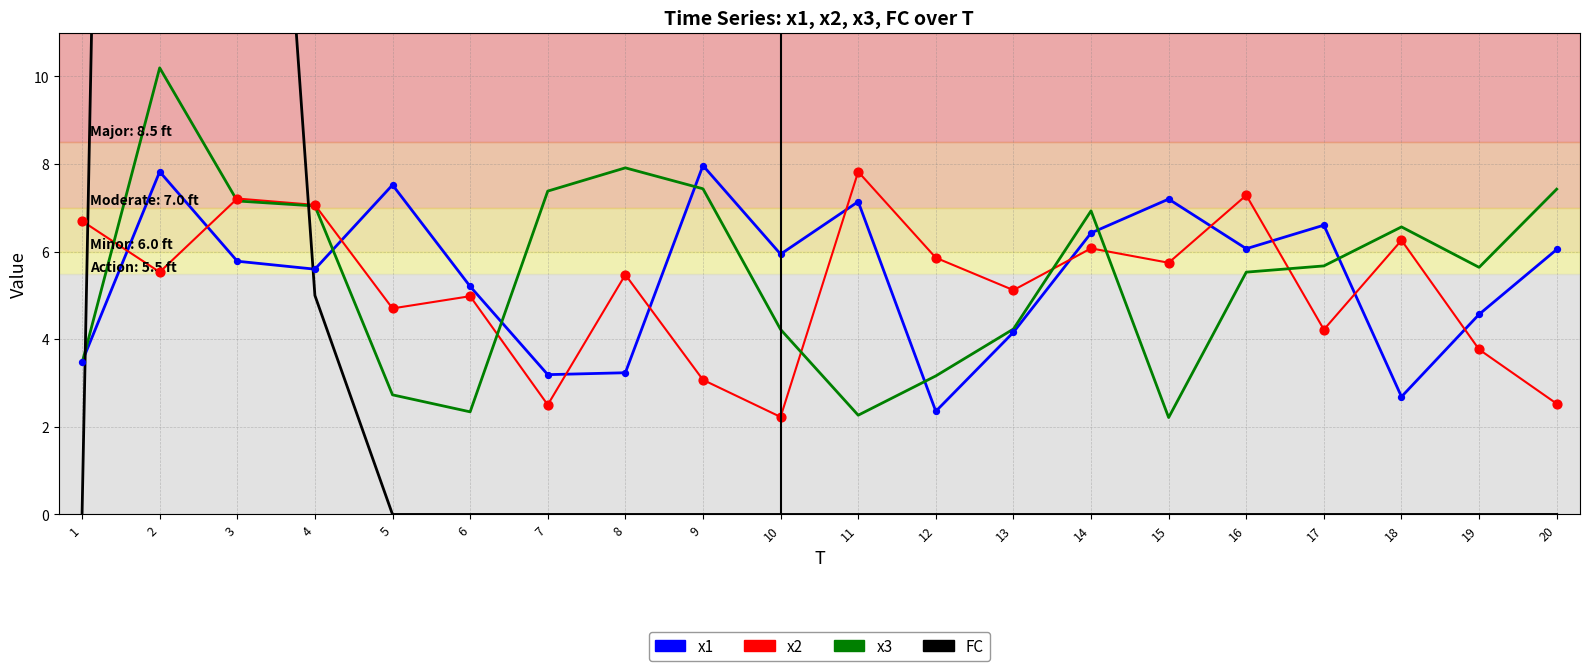

At which category is the sum across all series the highest?

2